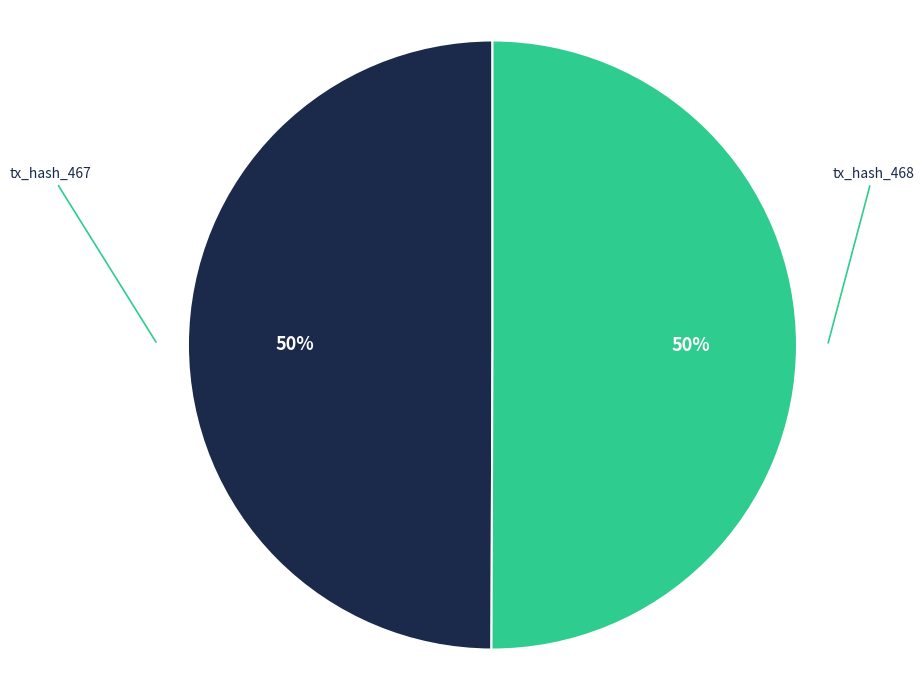

Do tx_hash_467 and tx_hash_468 together represent more than half of the pie?

Yes